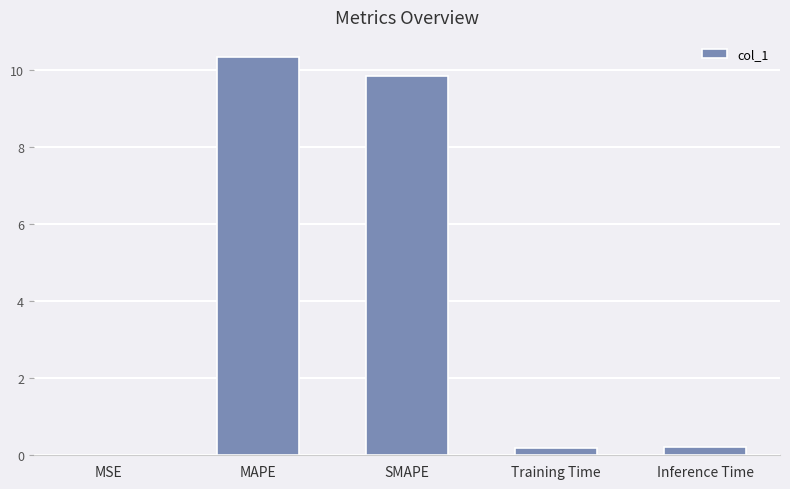

What is the sum of all values?

20.6